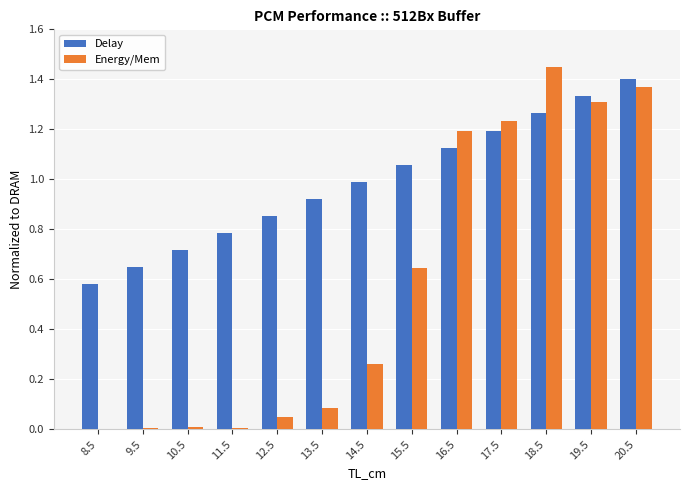

What is the sum of all Energy/Mem values?

7.6